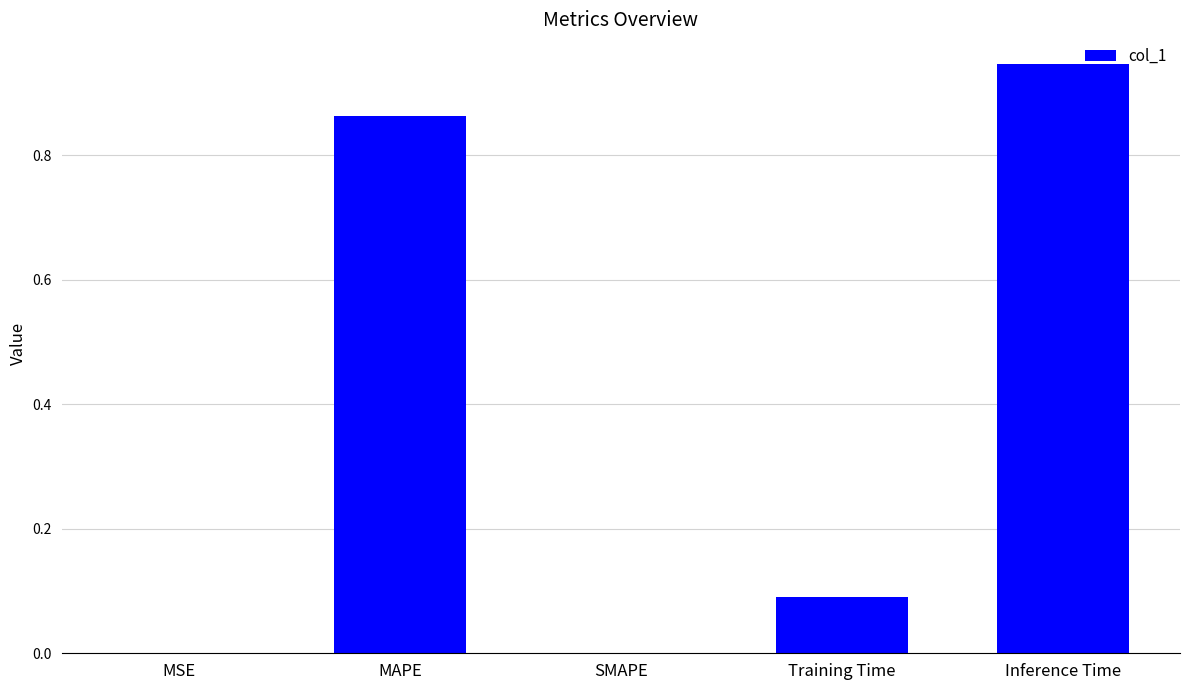

True or false: the data shows 0.6 at MAPE.

False